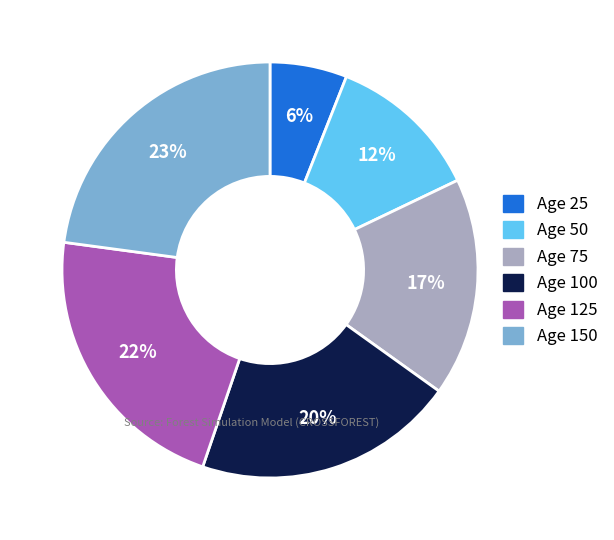

Is there a majority slice in this chart?

No